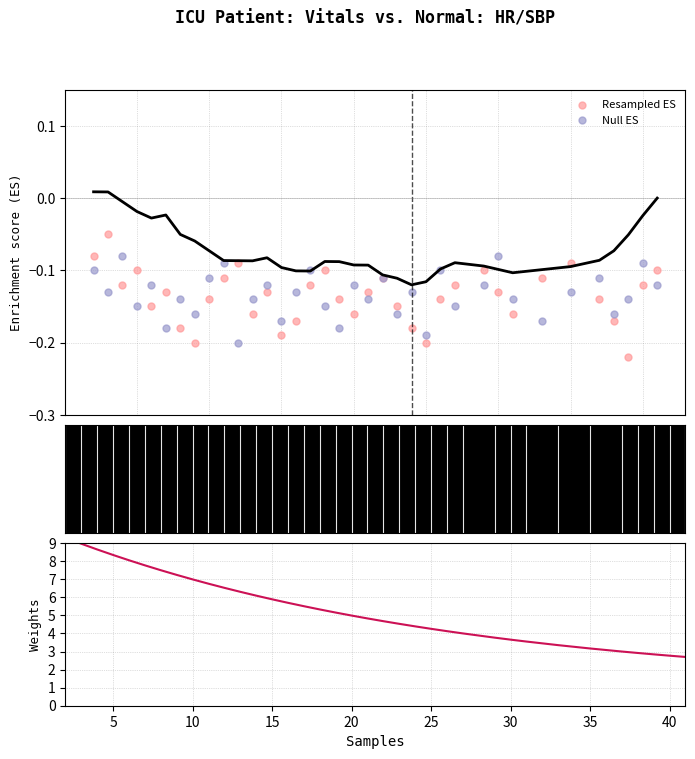

Which series contains the lowest Y value?

Resampled ES